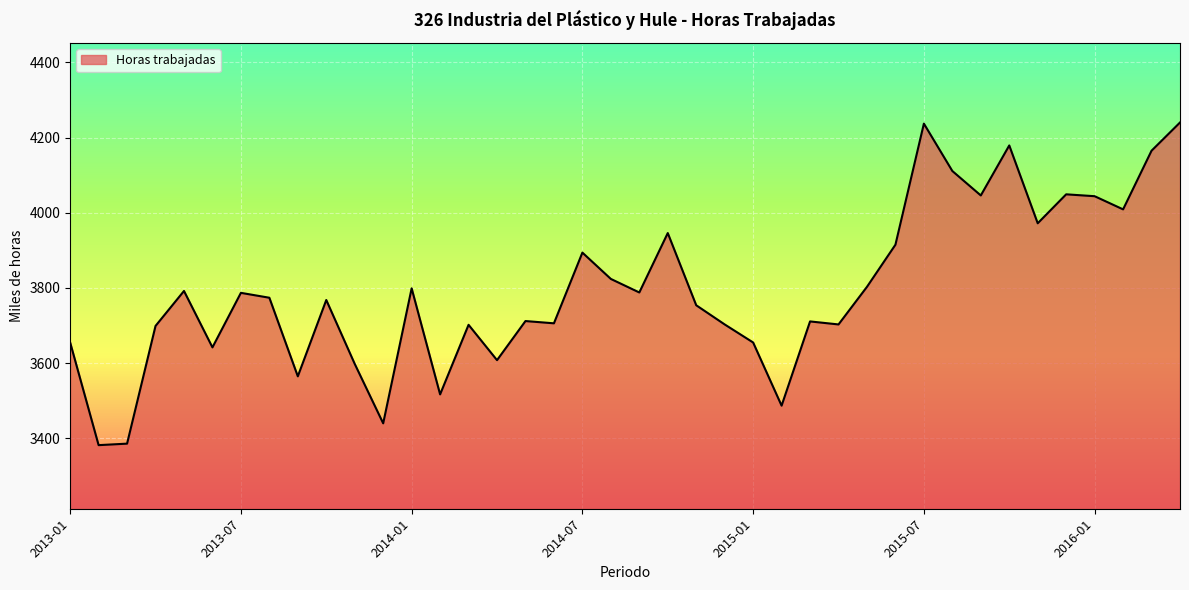

What is the difference between the maximum and minimum values?

858